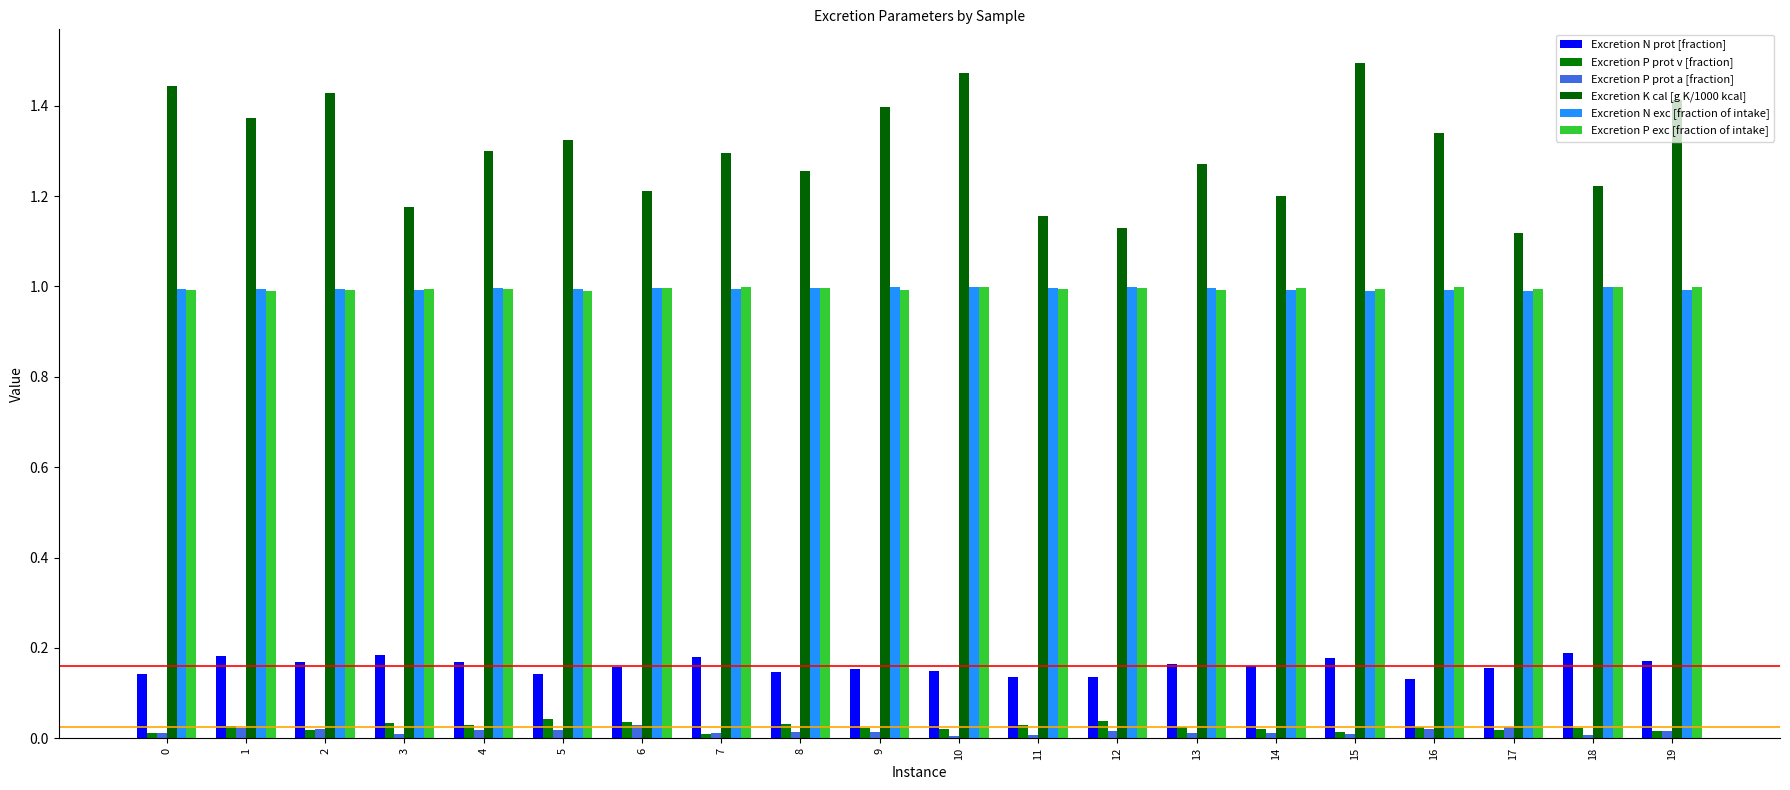

Is the value of Excretion P exc [fraction of intake] at 4 greater than the value of Excretion K cal [g K/1000 kcal] at 9?

No